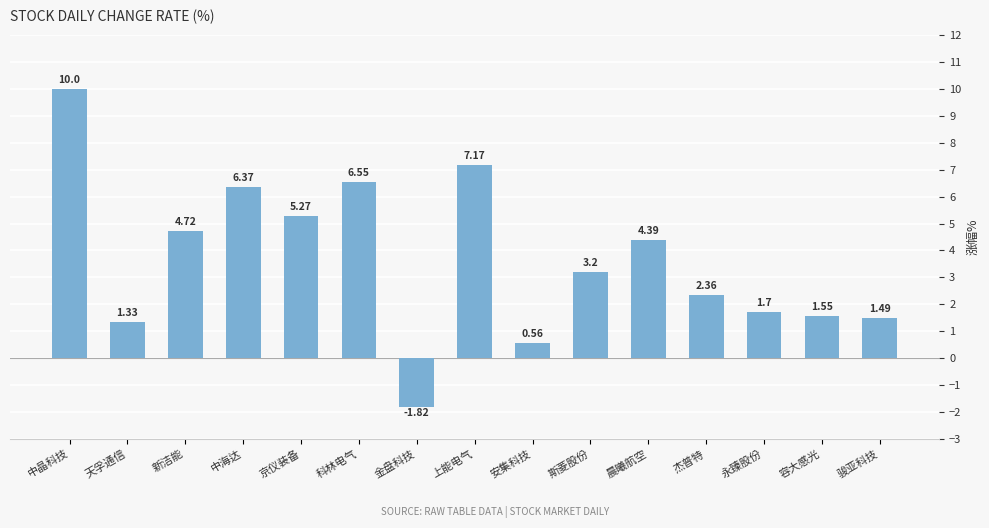

At which label is the value closest to 4?

晨曦航空